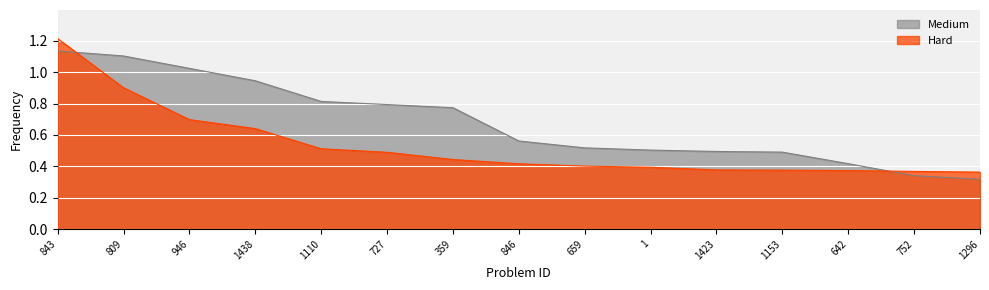

True or false: Hard has more than 0 points higher than both neighbors.

False